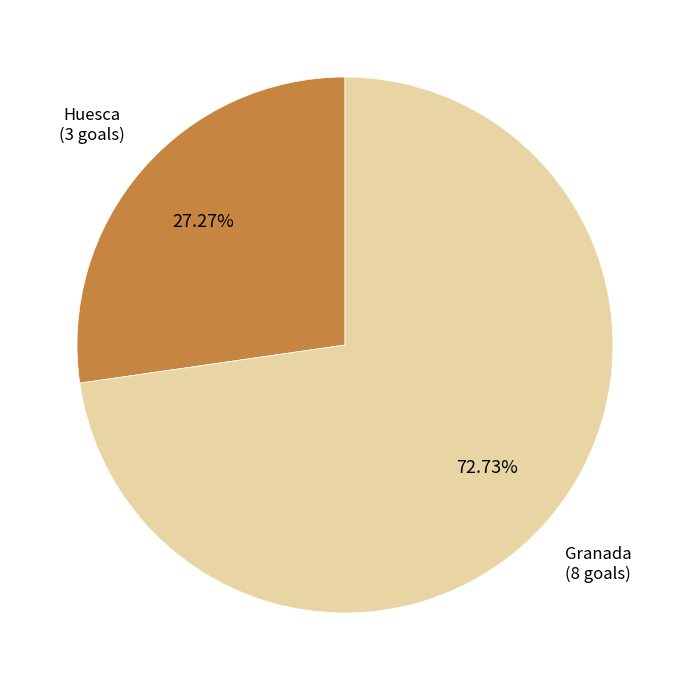

Between Granada and Huesca, which is larger?

Granada